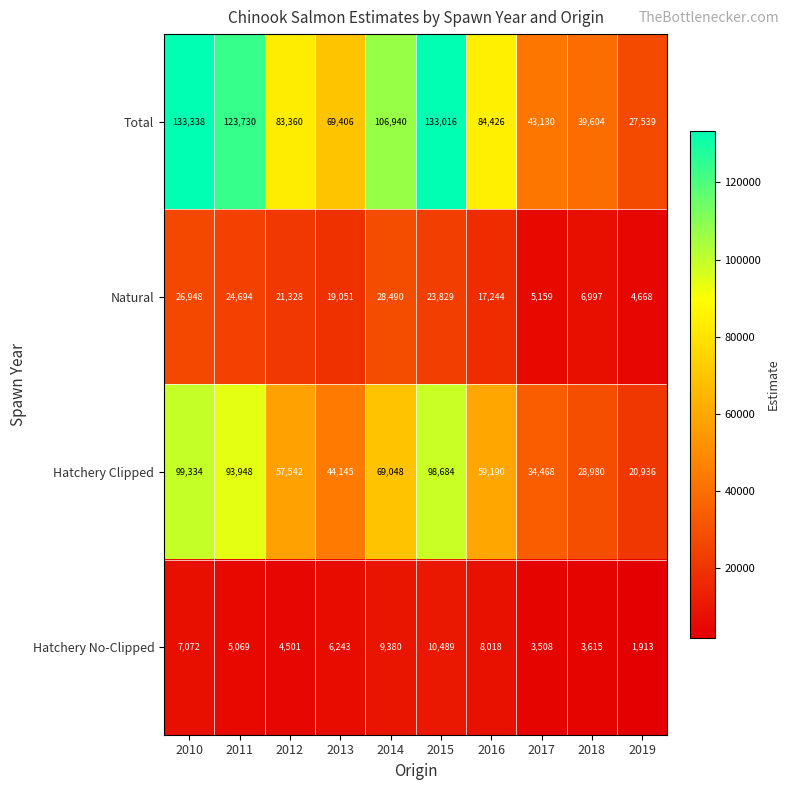

How many data points does each series have?

10